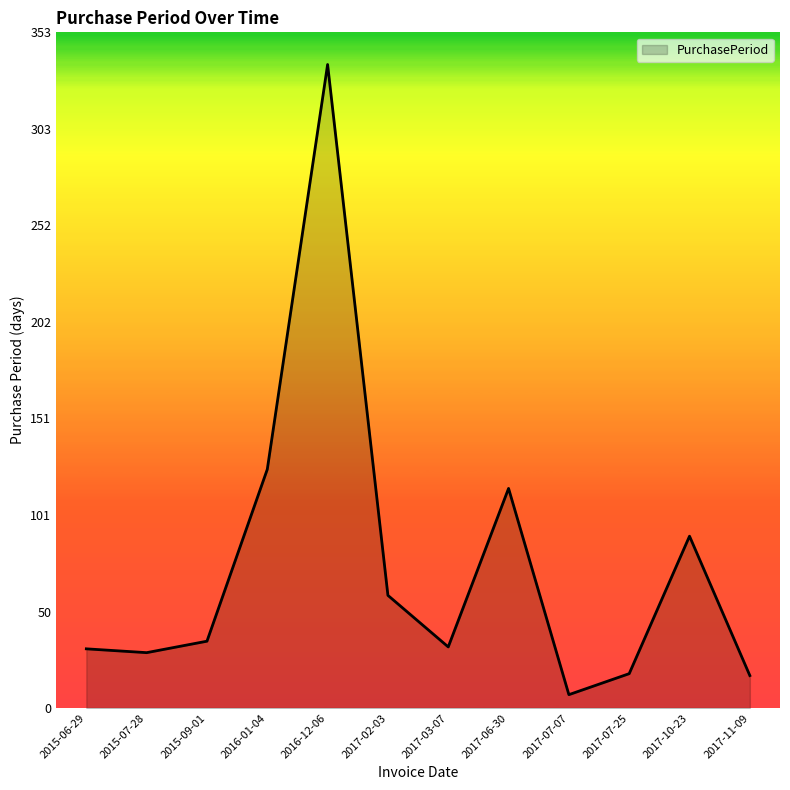

Where is the data nearest to the value 172?

2016-01-04